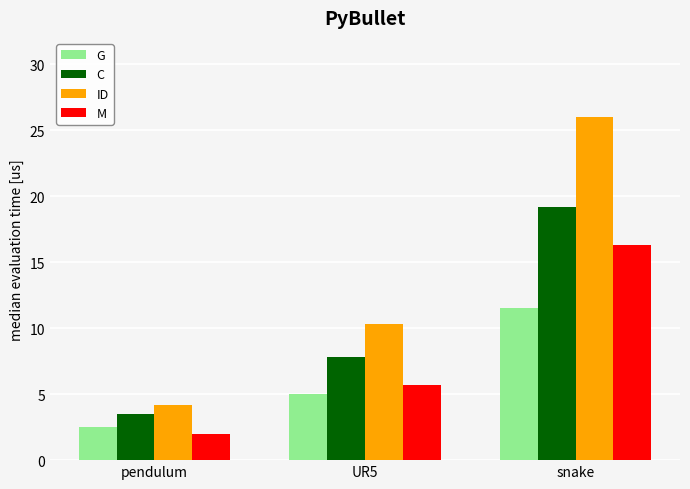

What is the difference between the highest and lowest values at snake?

14.5